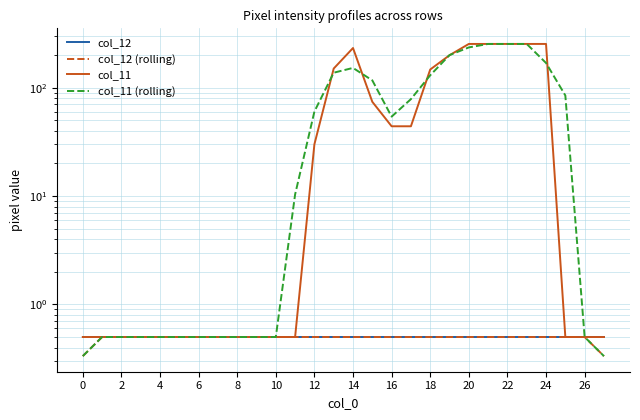

Is this an area chart (filled region under the line)?

No